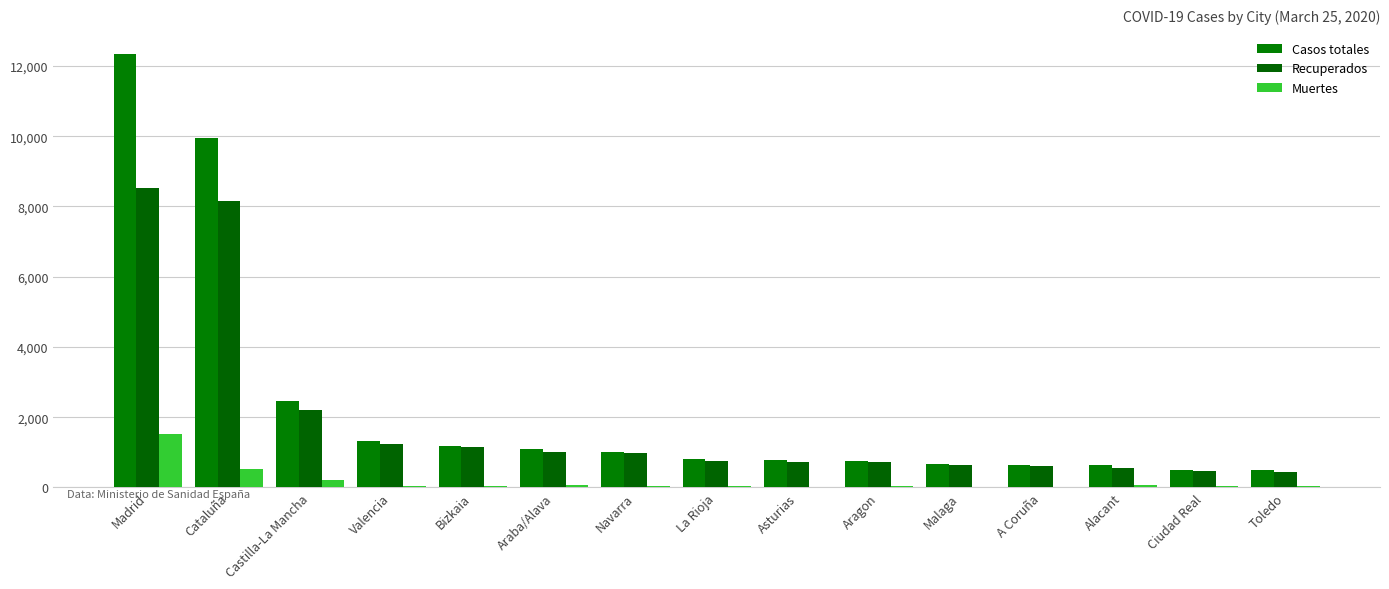

Rank the series by their maximum value, from highest to lowest.

Casos totales, Recuperados, Muertes